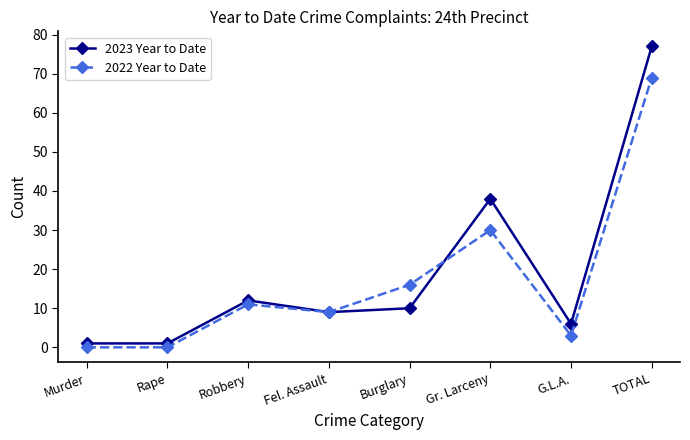

What is the difference between the highest and lowest values at TOTAL?

8